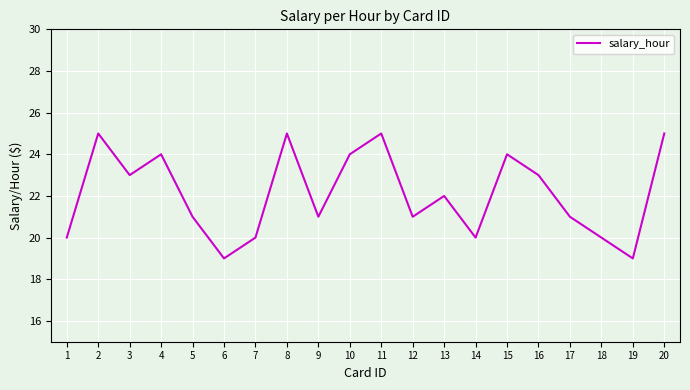

Reading left to right, extract all data points from this chart.

20	25	23	24	21	19	20	25	21	24	25	21	22	20	24	23	21	20	19	25